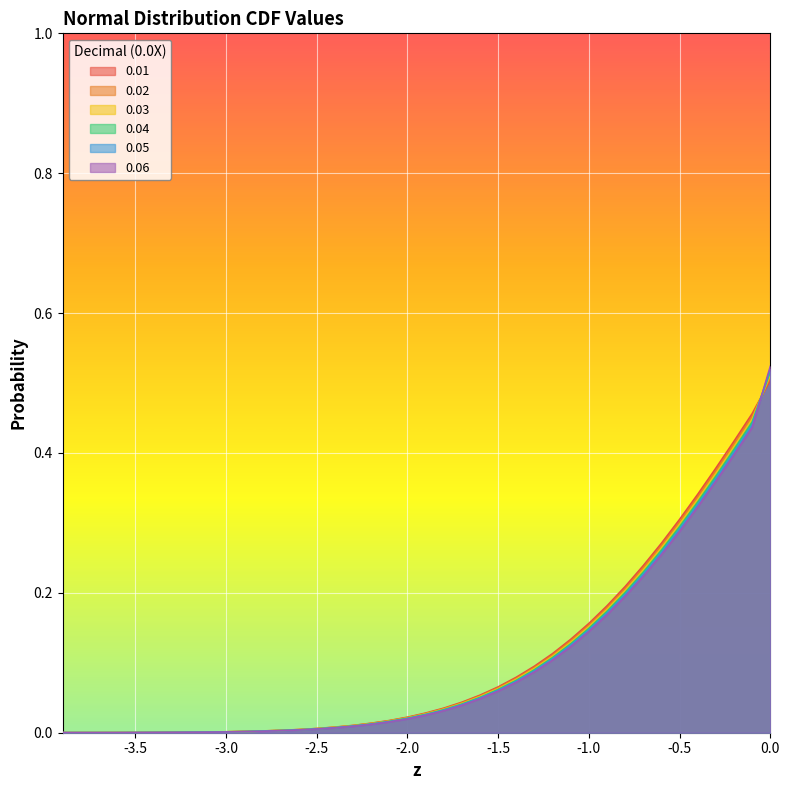

What is the sum of all 0.04 values?

4.1